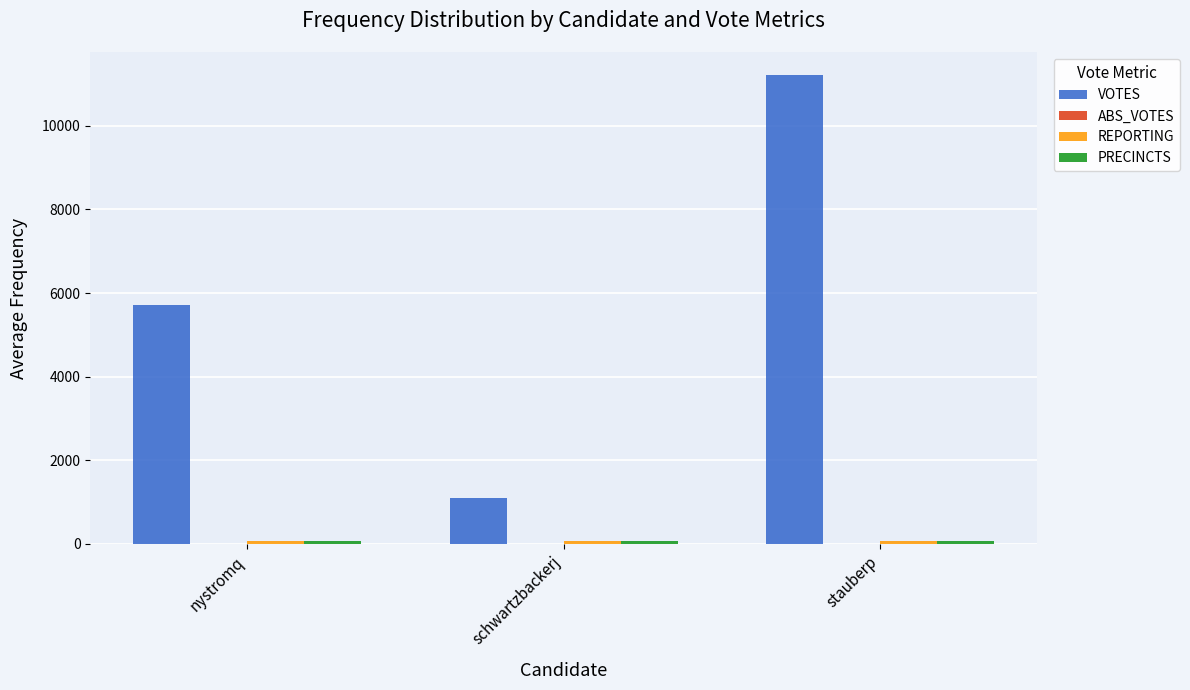

What is the maximum value shown in the chart?

11202